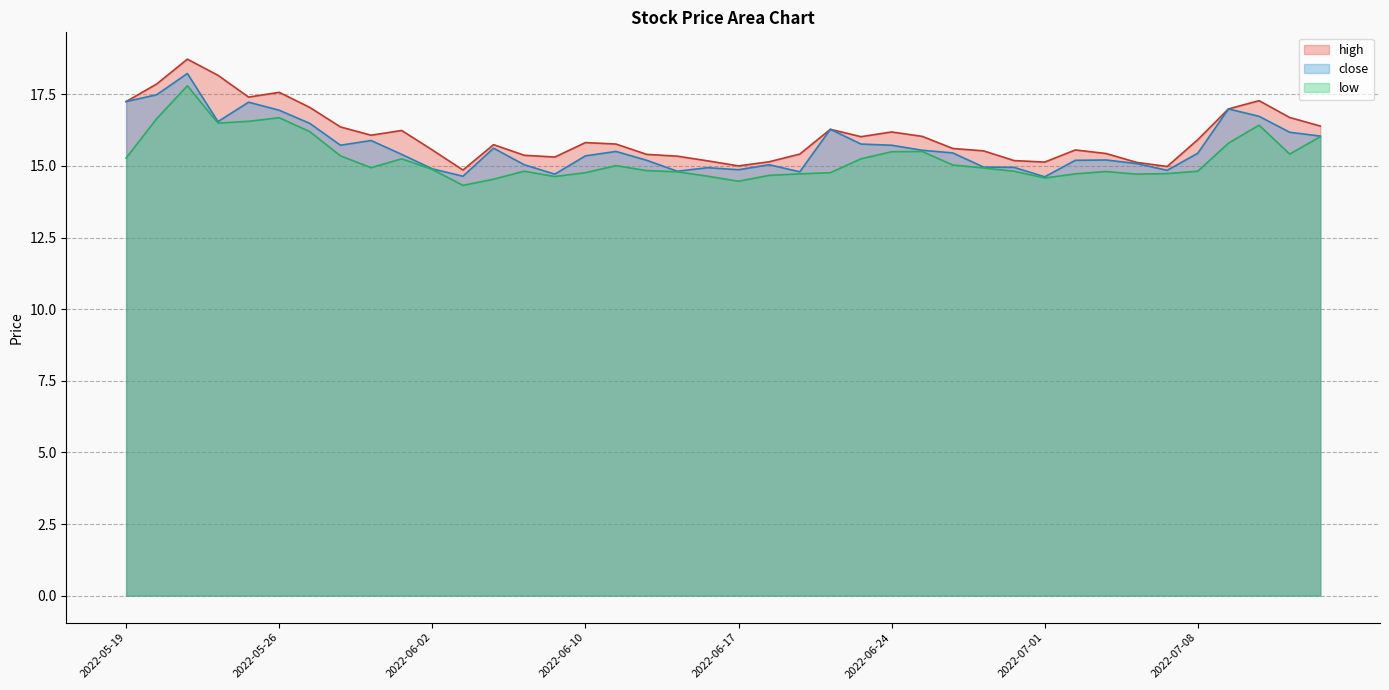

True or false: high and low intersect in this chart.

False